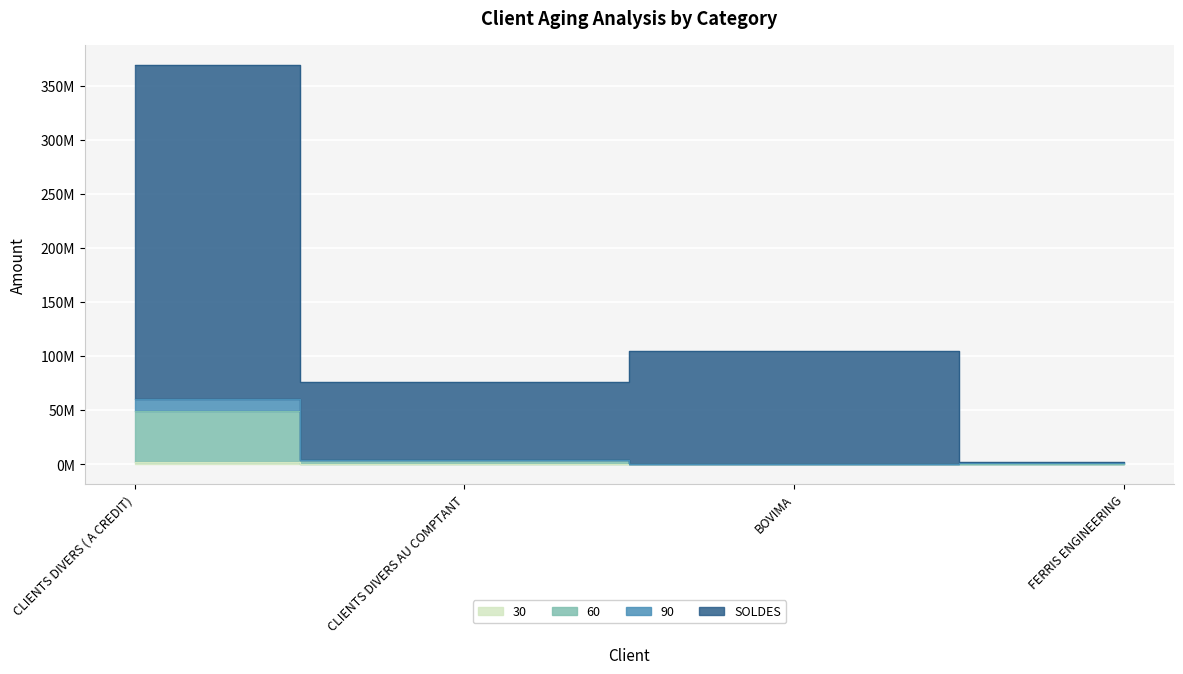

Which series has the widest spread of values?

SOLDES